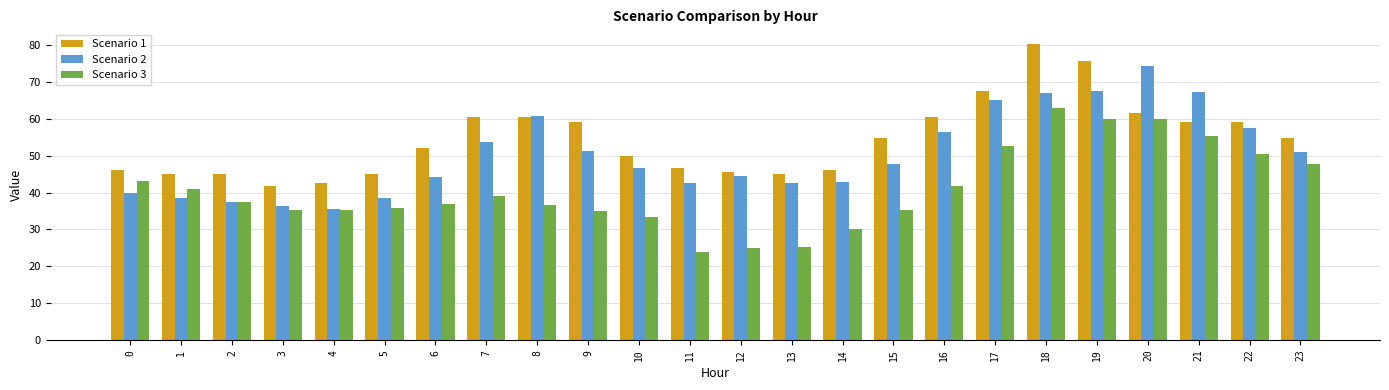

List the series in order of their peak value, lowest first.

Scenario 3, Scenario 2, Scenario 1